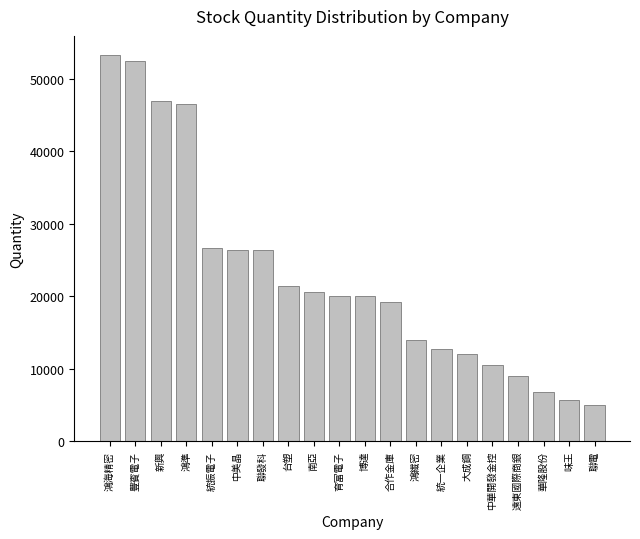

What is the value of the 3rd bar from the left?

47000